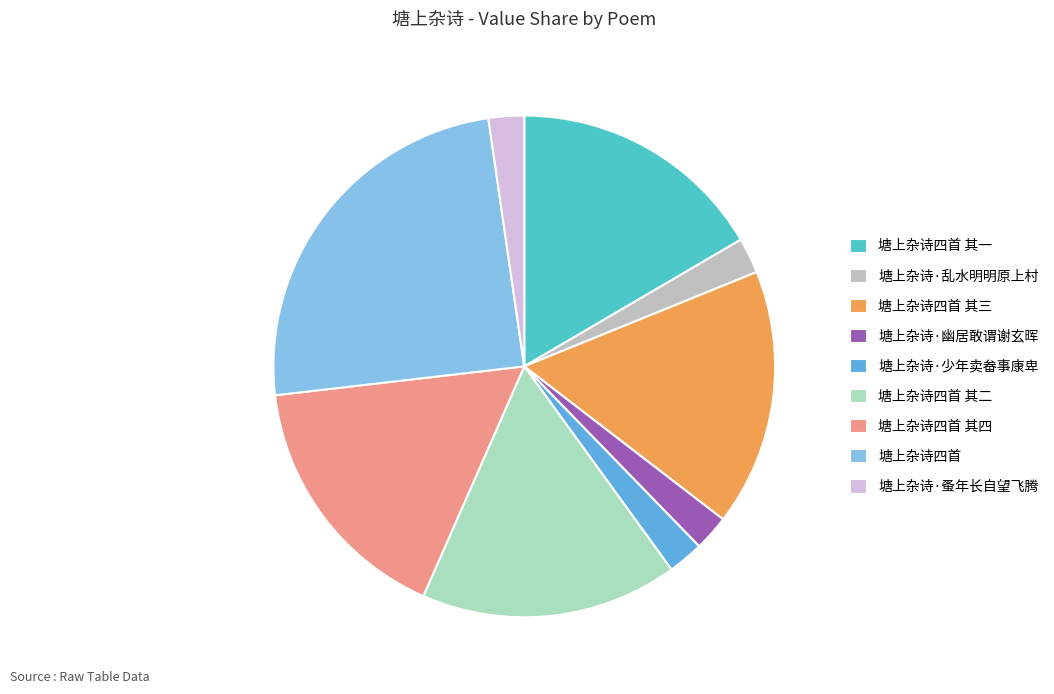

What percentage is NOT represented by 塘上杂诗四首 其四?

83.4%